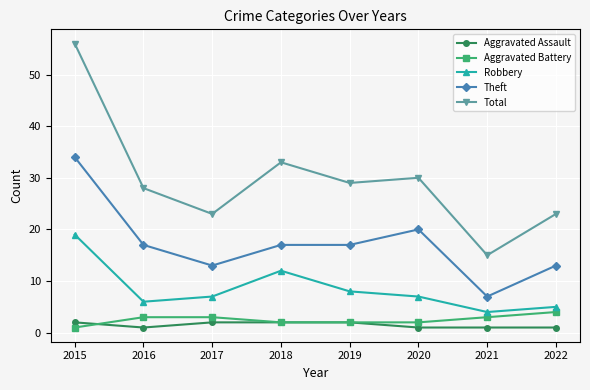

Read the Total value at 2017.

23